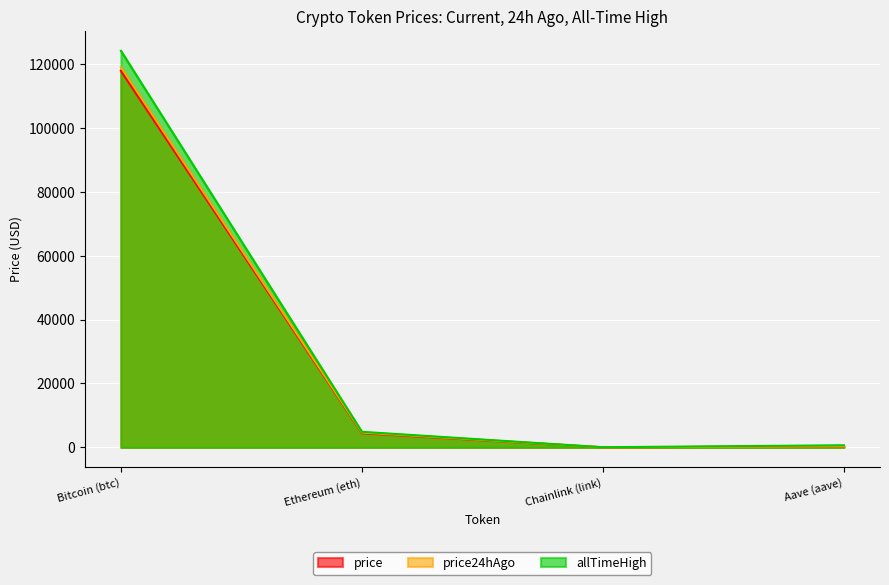

Reading left to right, list all the values displayed in this chart.

price: 117845.0	4454.9	21.9	301.1
price24hAgo: 119025.0	4636.0	22.5	314.3
allTimeHigh: 124128.0	4878.3	52.7	661.7